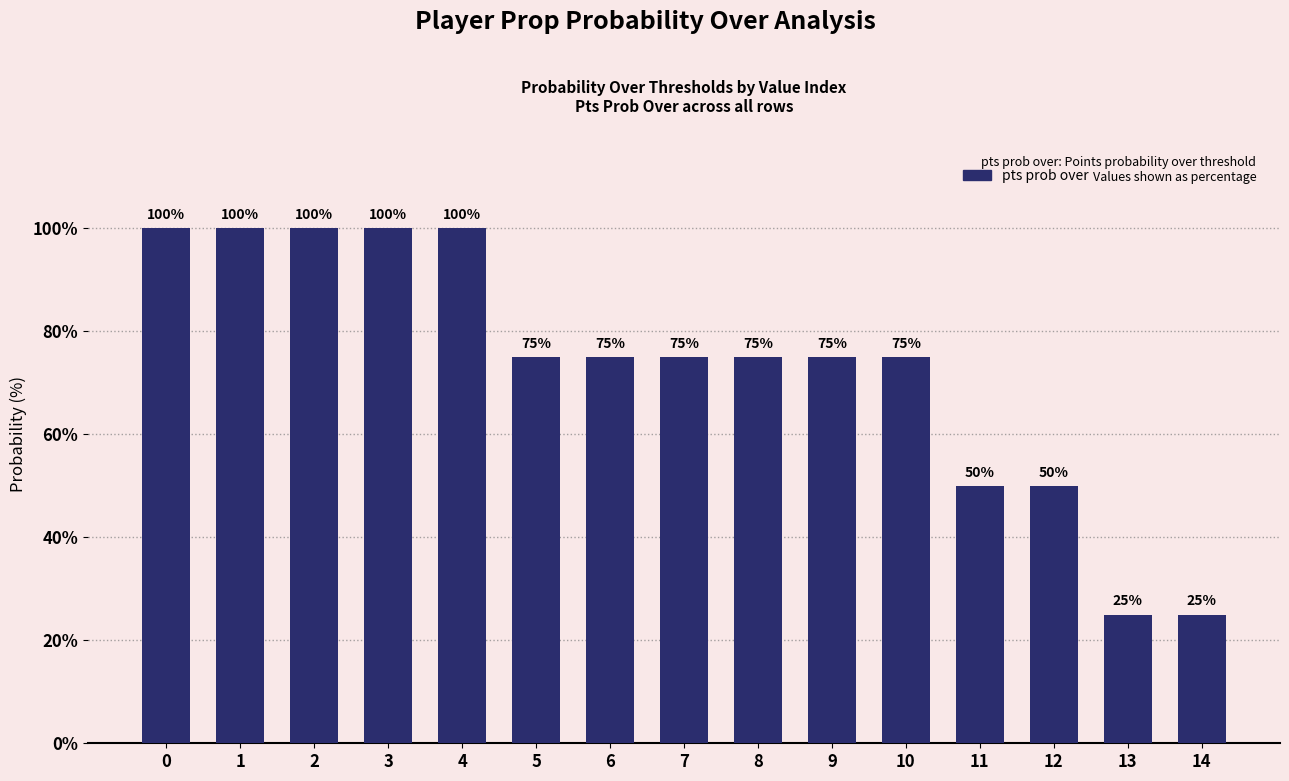

What is the value of the 9th bar from the left?

75